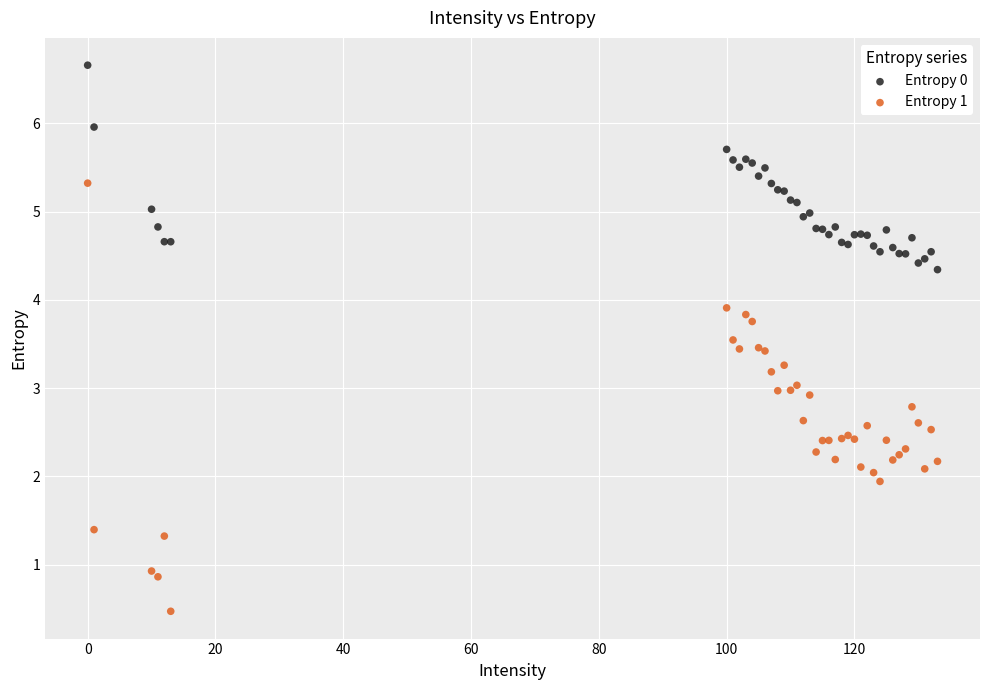

Which series has the widest spread of Y values?

Entropy 1